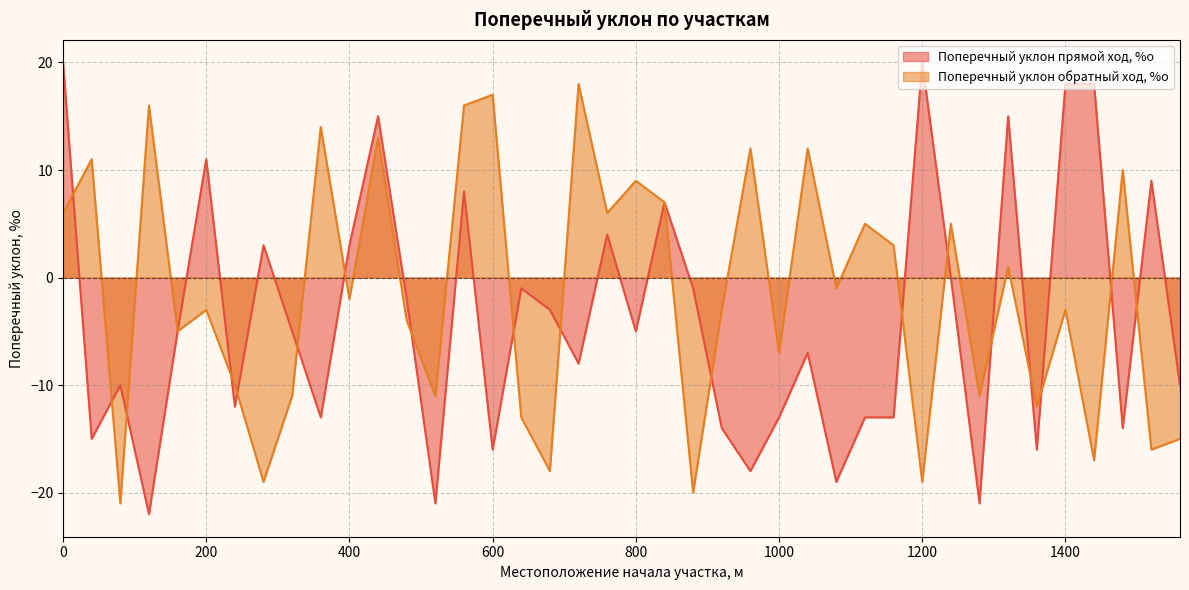

What is the sum of the Поперечный уклон прямой ход, %о values at 680 and 1200?

17